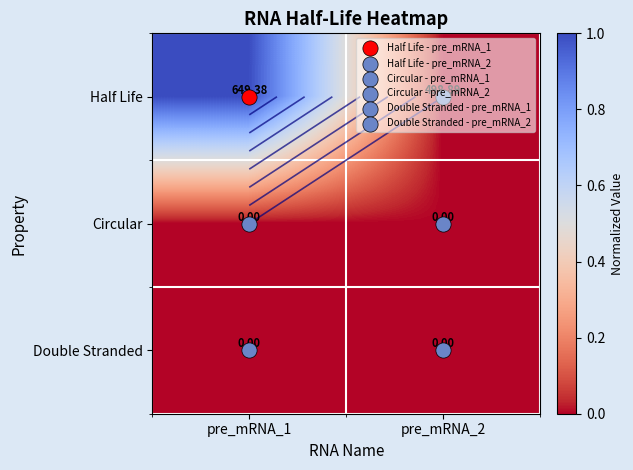

How many data points does each series have?

2